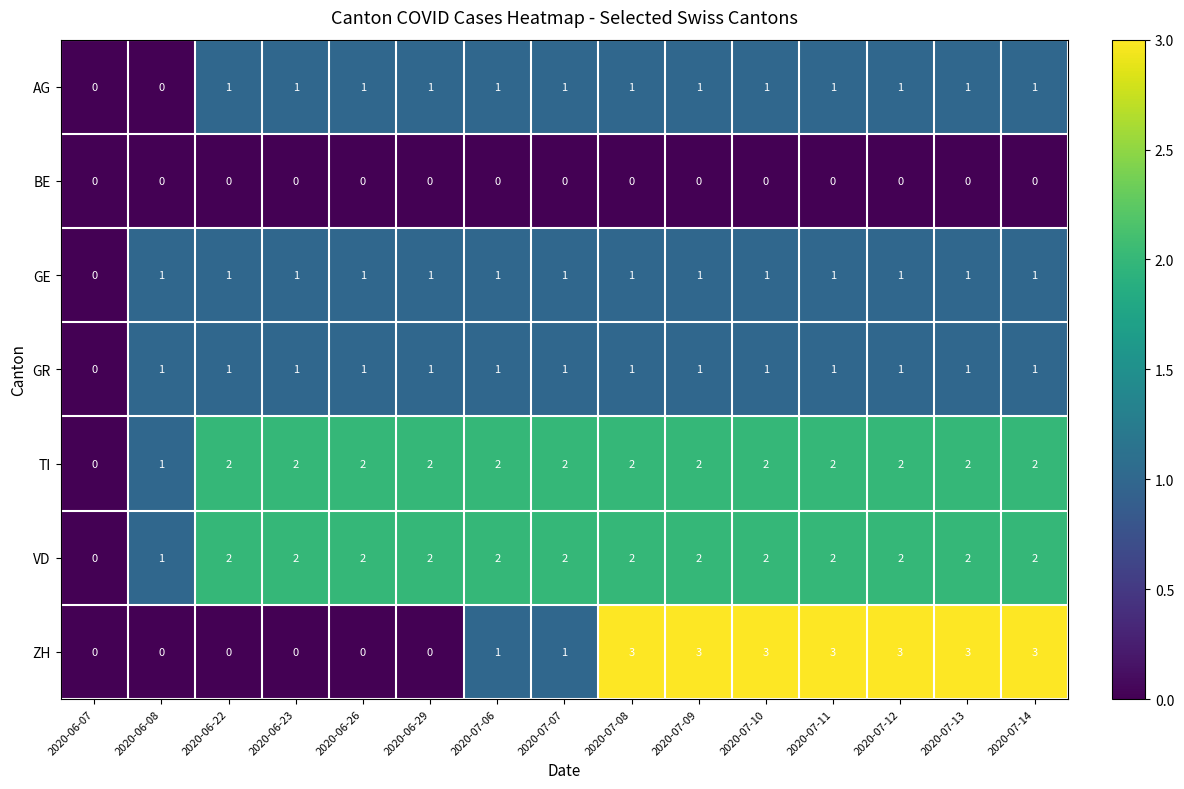

What is the greatest value displayed?

3